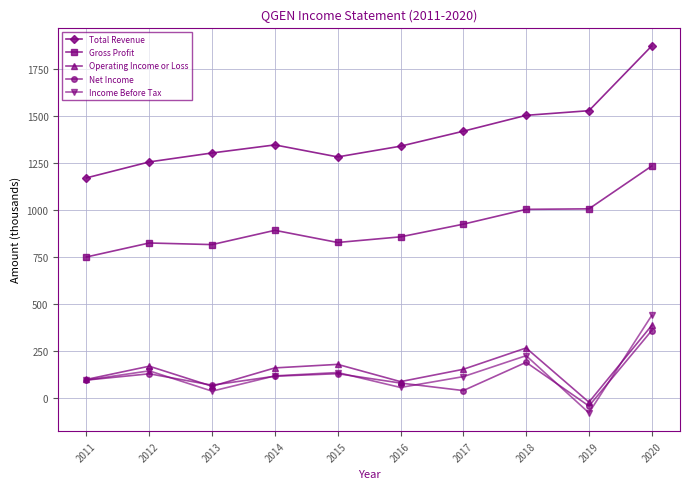

What is the spread (max minus min) of values at 2017?

1377.1